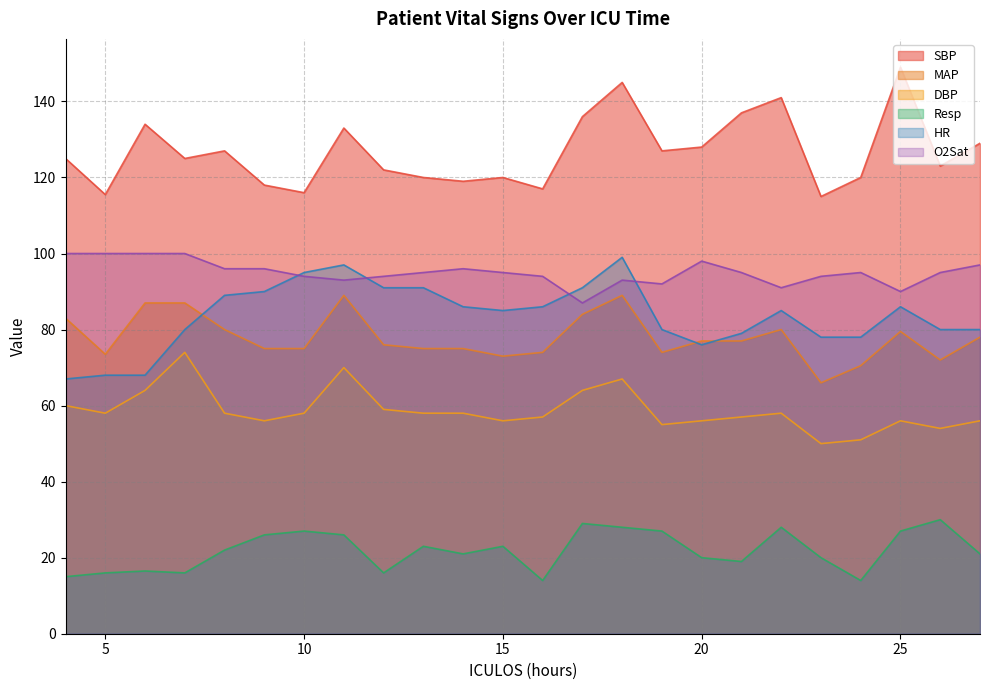

What is the greatest value displayed?

149.0